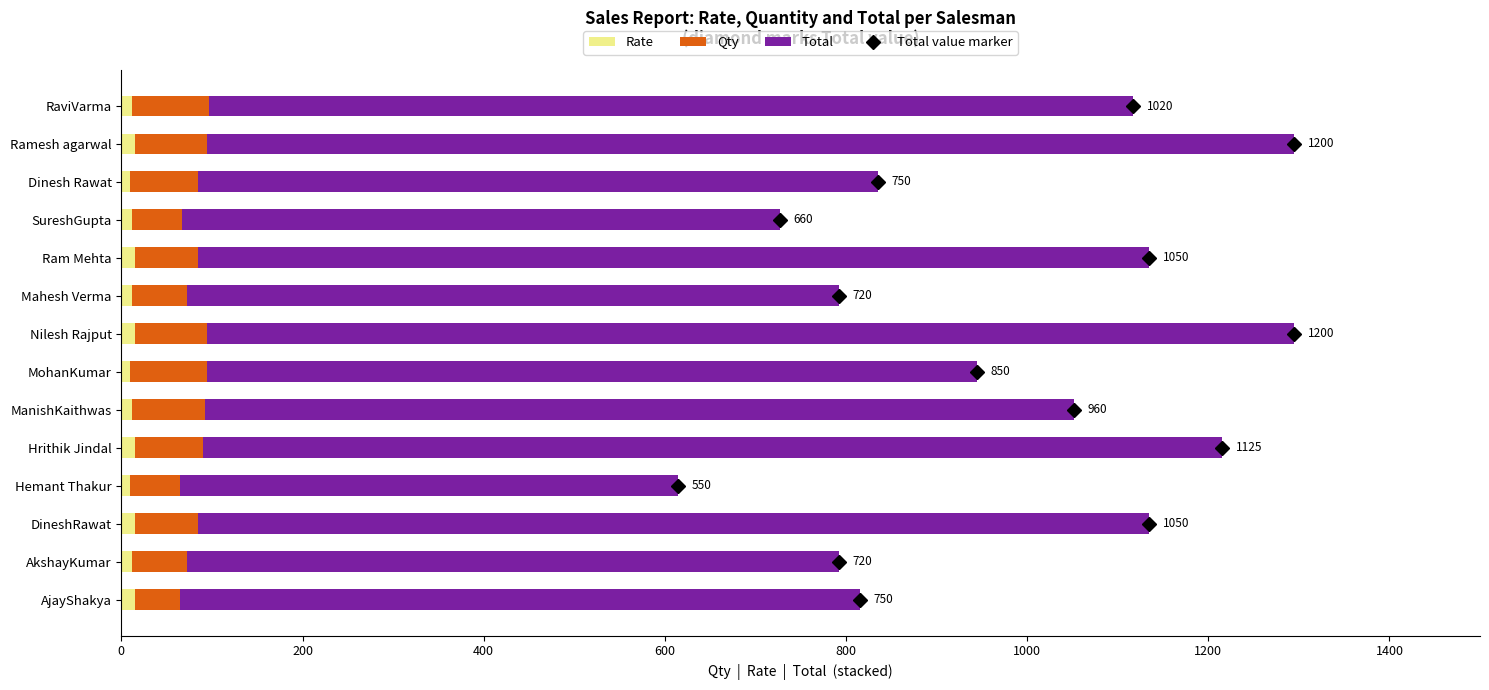

What is the sum of all Rate values?

180